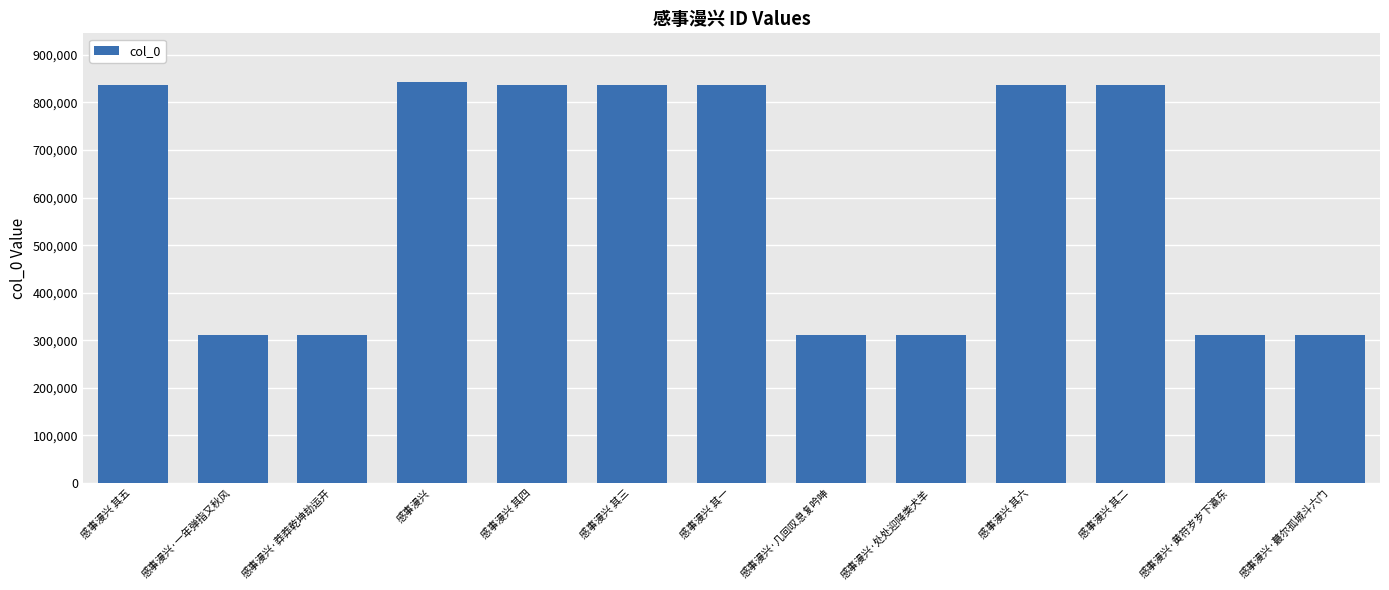

The chart shows a value of 458540 at 感事漫兴·蕞尔孤城斗六门. True or false?

False